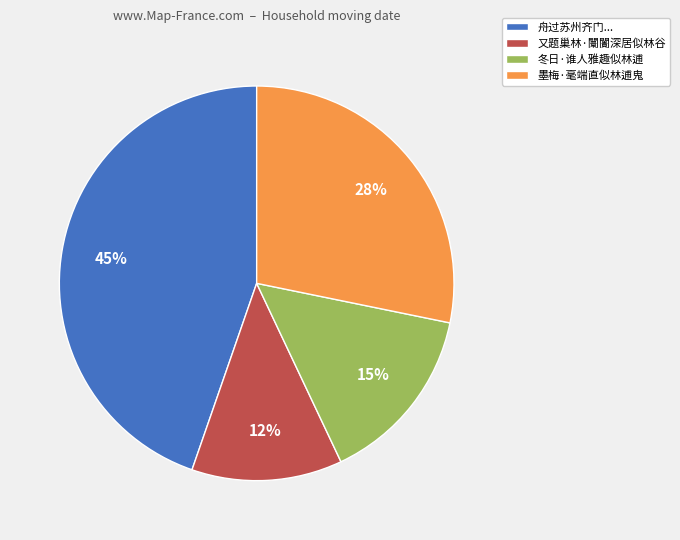

Do 墨梅·毫端直似林逋鬼 and 冬日·谁人雅趣似林逋 together represent more than half of the pie?

No